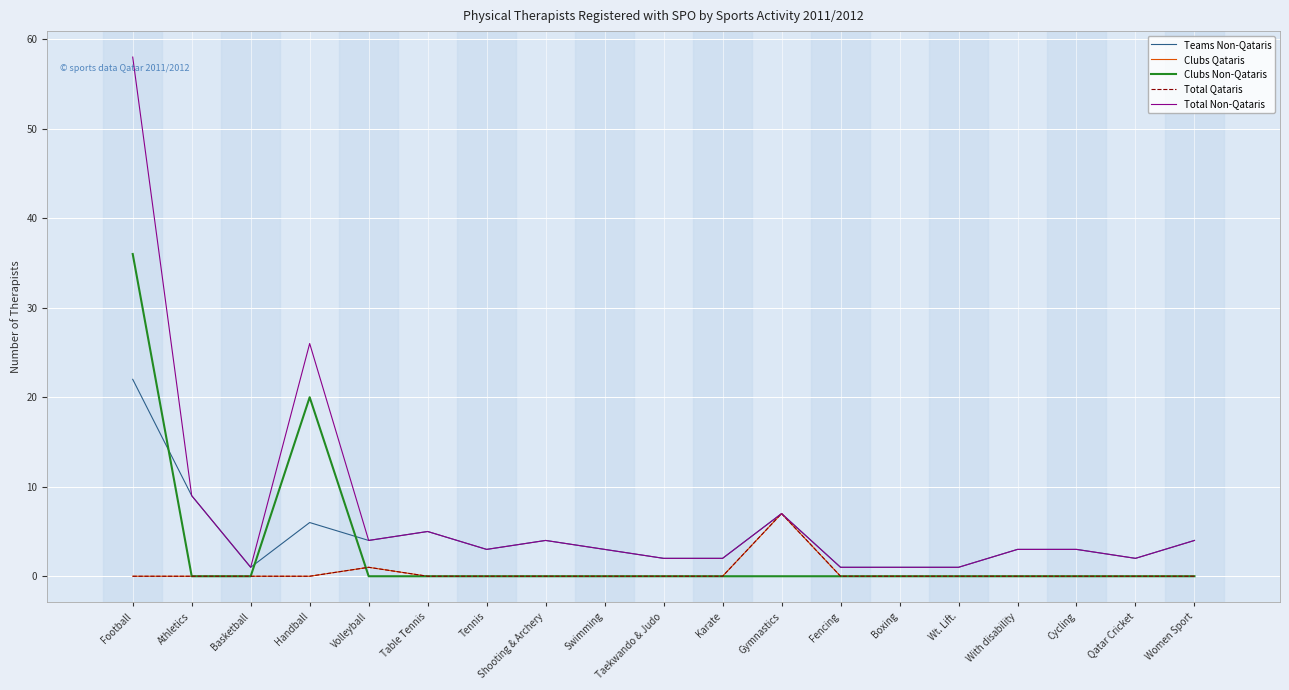

Is this an area chart (filled region under the line)?

No